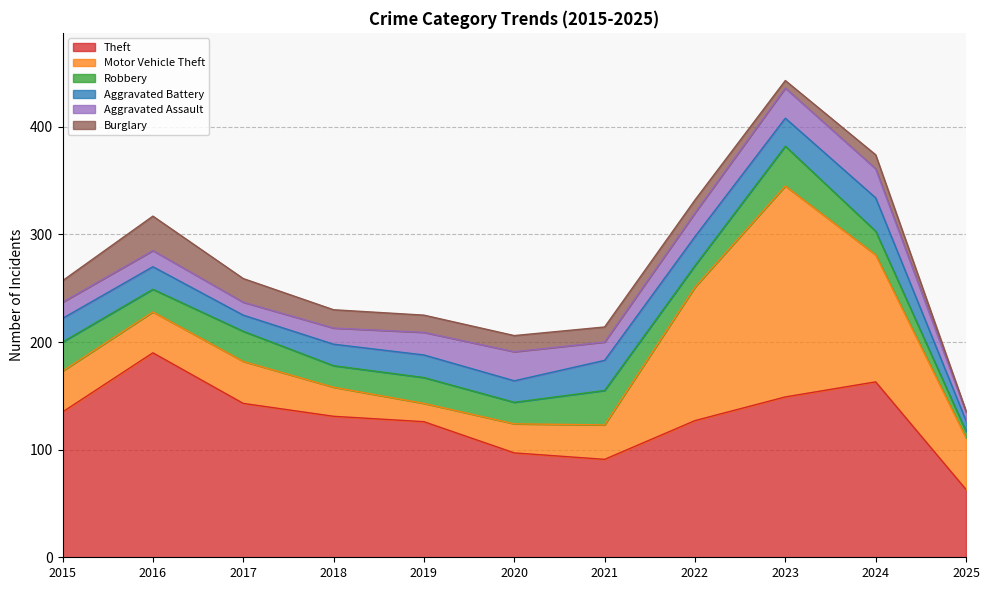

Which category has the lowest value across all series?

2025